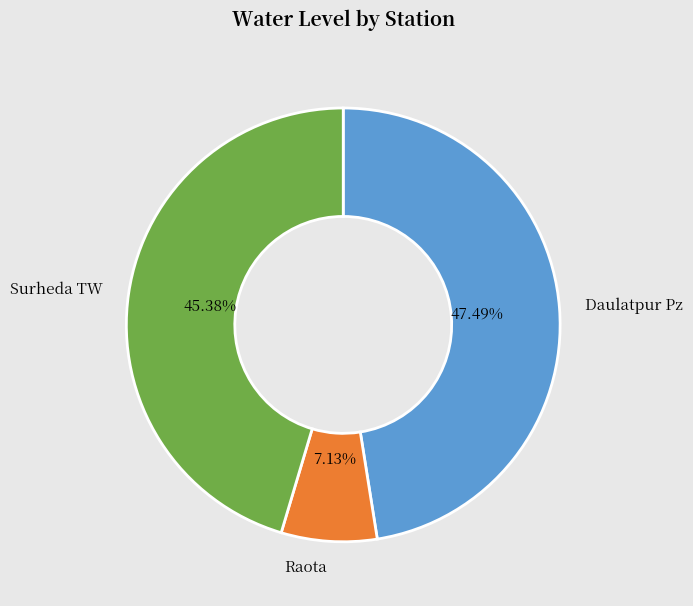

How many segments does this pie chart have?

3